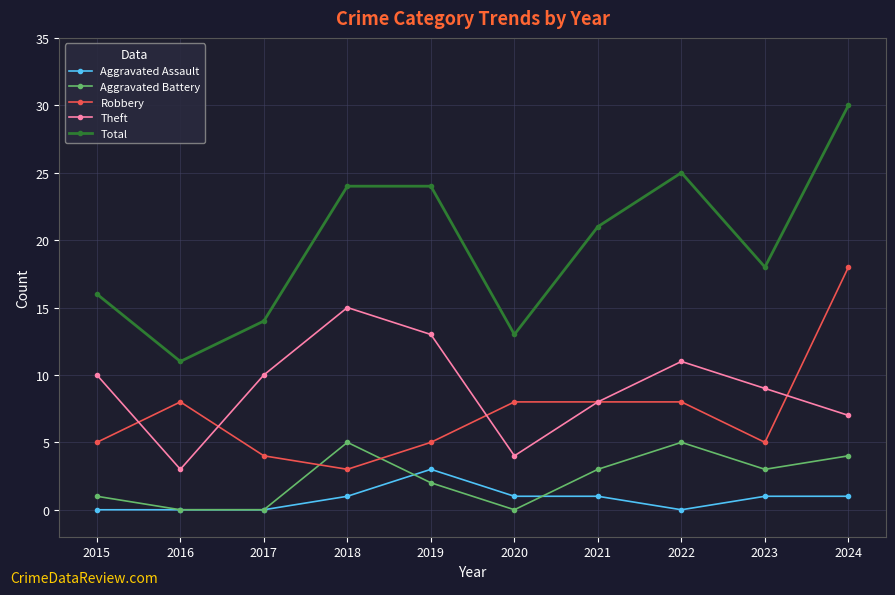

At which label is Total closest to 20?

2021